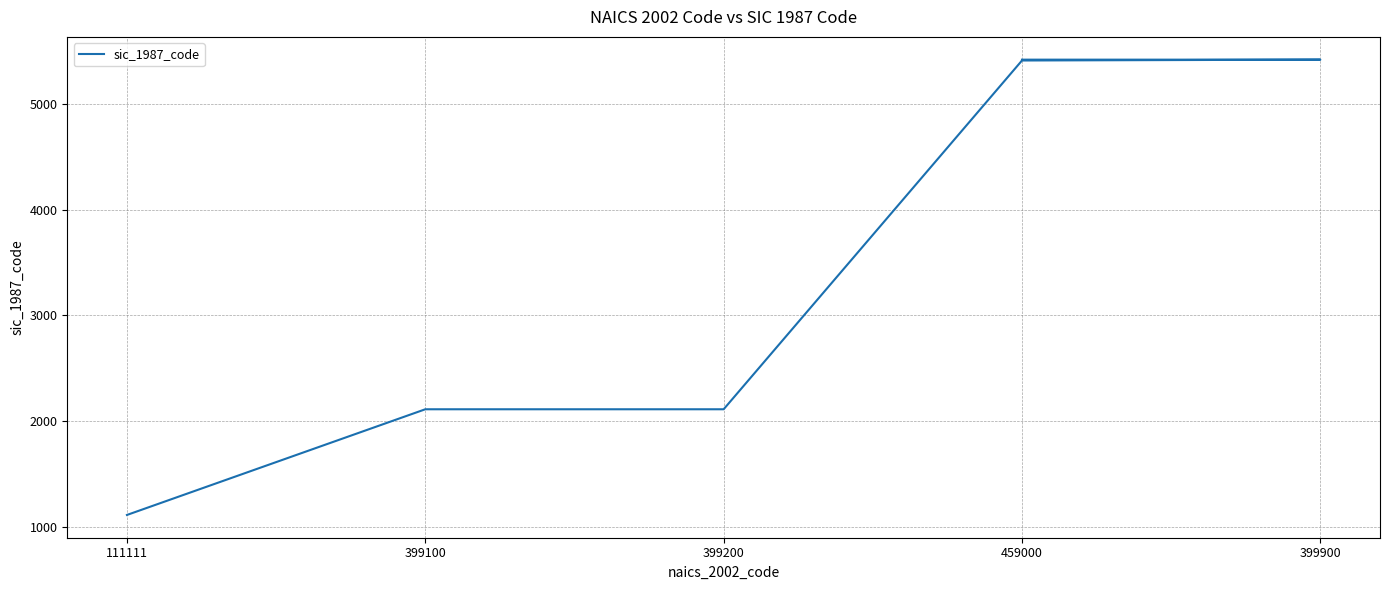

What is the change in value from 459000 to 399900?

+8